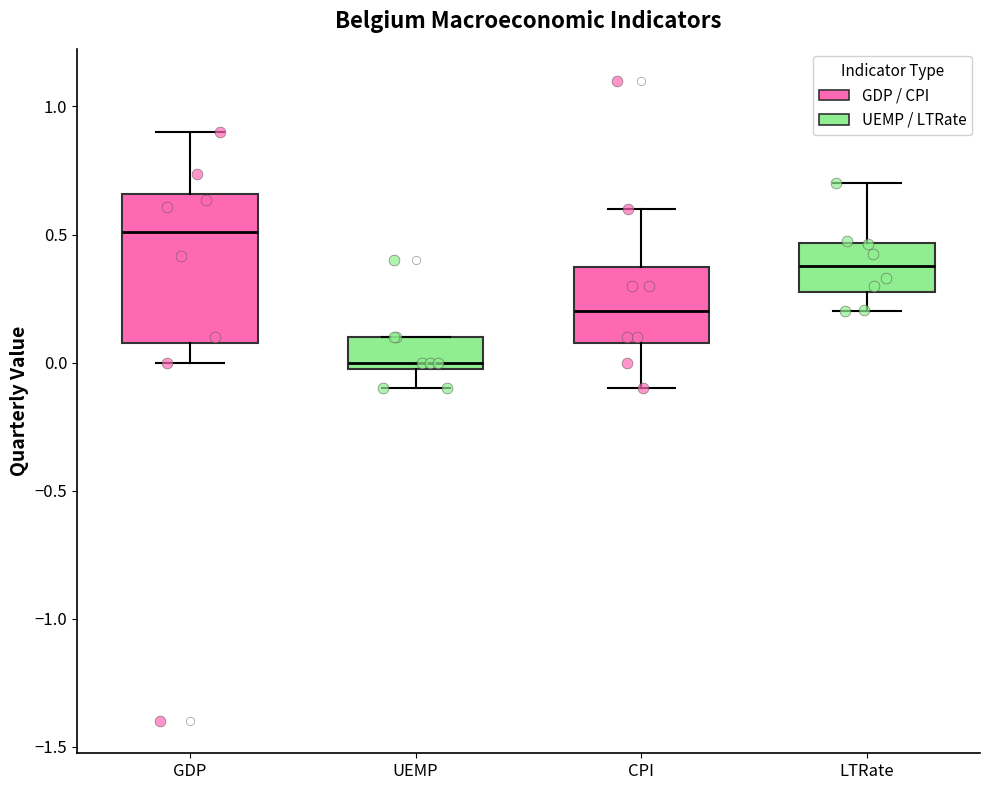

Where does the lower whisker of the box for UEMP end on the y-axis? The values are not printed on the chart, so give them approximately, as read against the axis.

-0.10